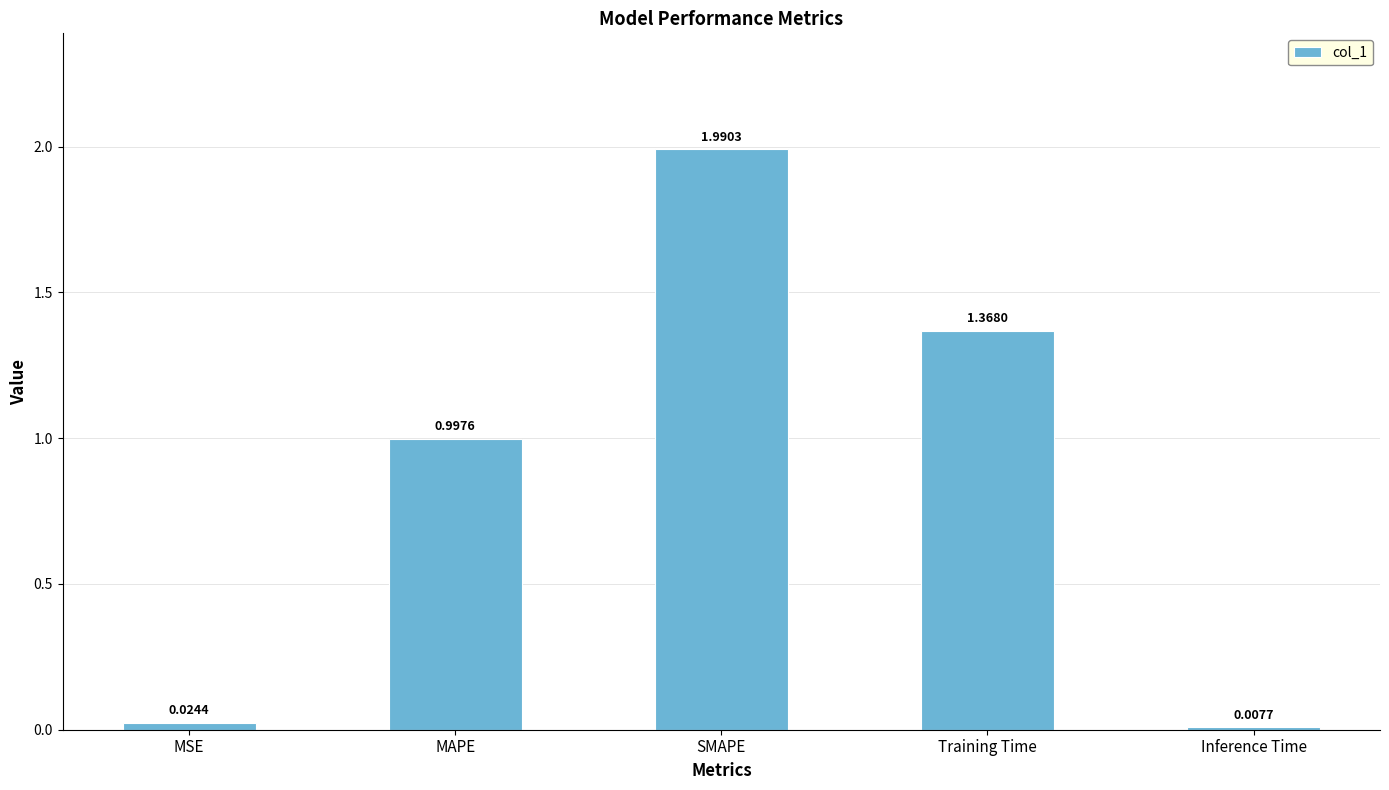

List the labels in order of value, largest first.

SMAPE, Training Time, MAPE, MSE, Inference Time